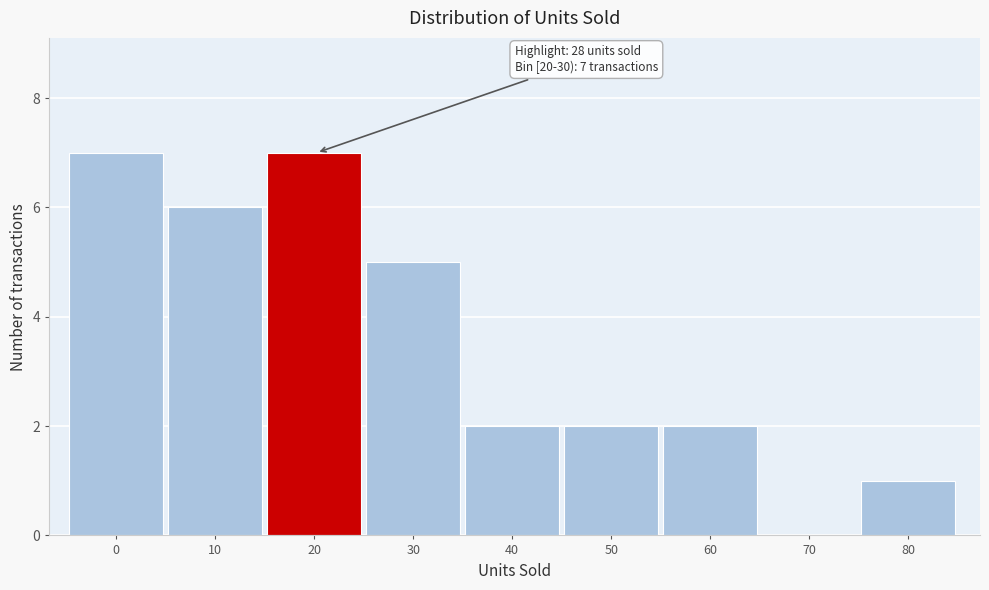

Reading left to right, extract all data points from this chart.

0=7	10=6	20=7	30=5	40=2	50=2	60=2	70=0	80=1